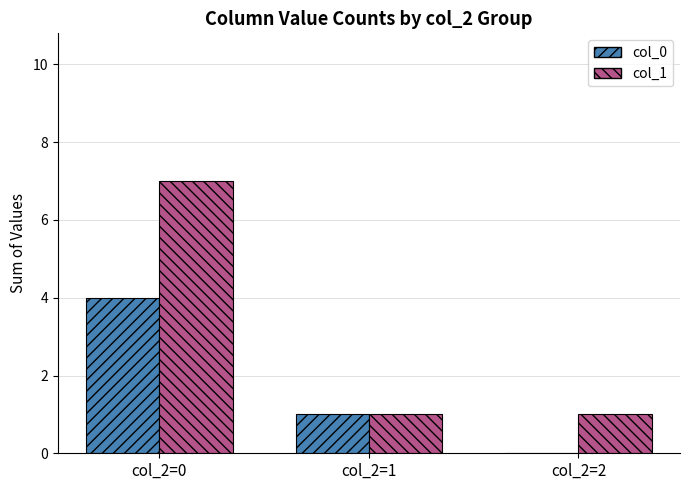

What is the total value across all series at col_2=1?

2